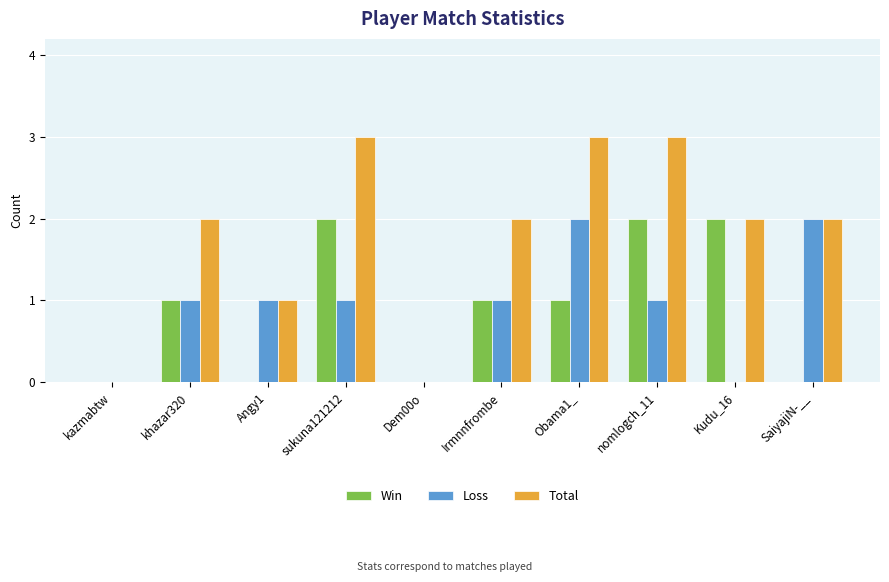

What is the sum of all Total values?

18